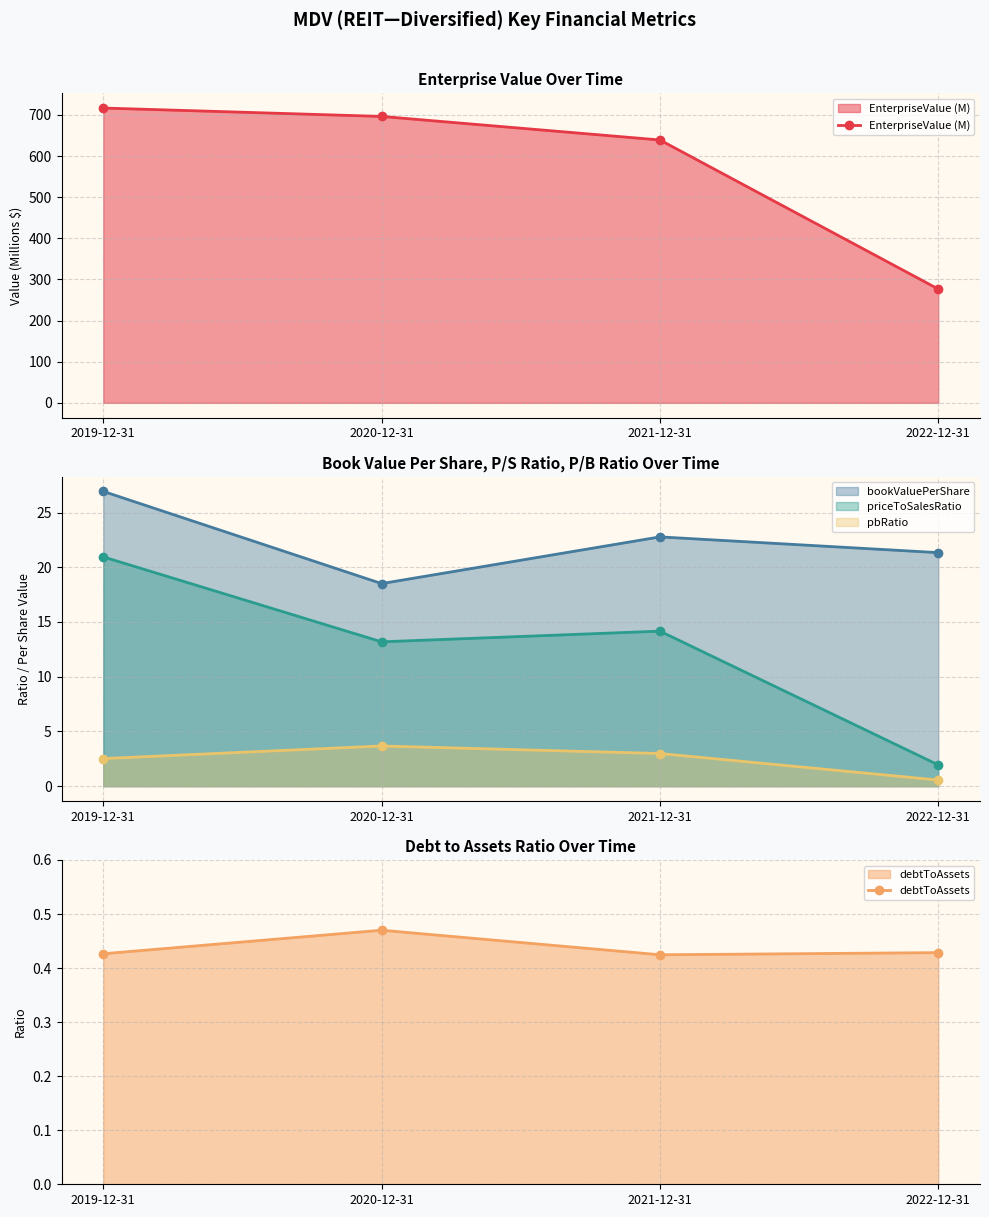

Which label corresponds to the largest value in the chart?

2019-12-31